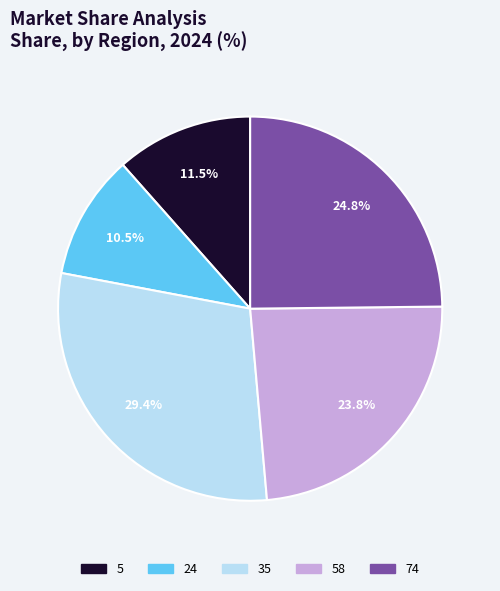

Is there a majority slice in this chart?

No